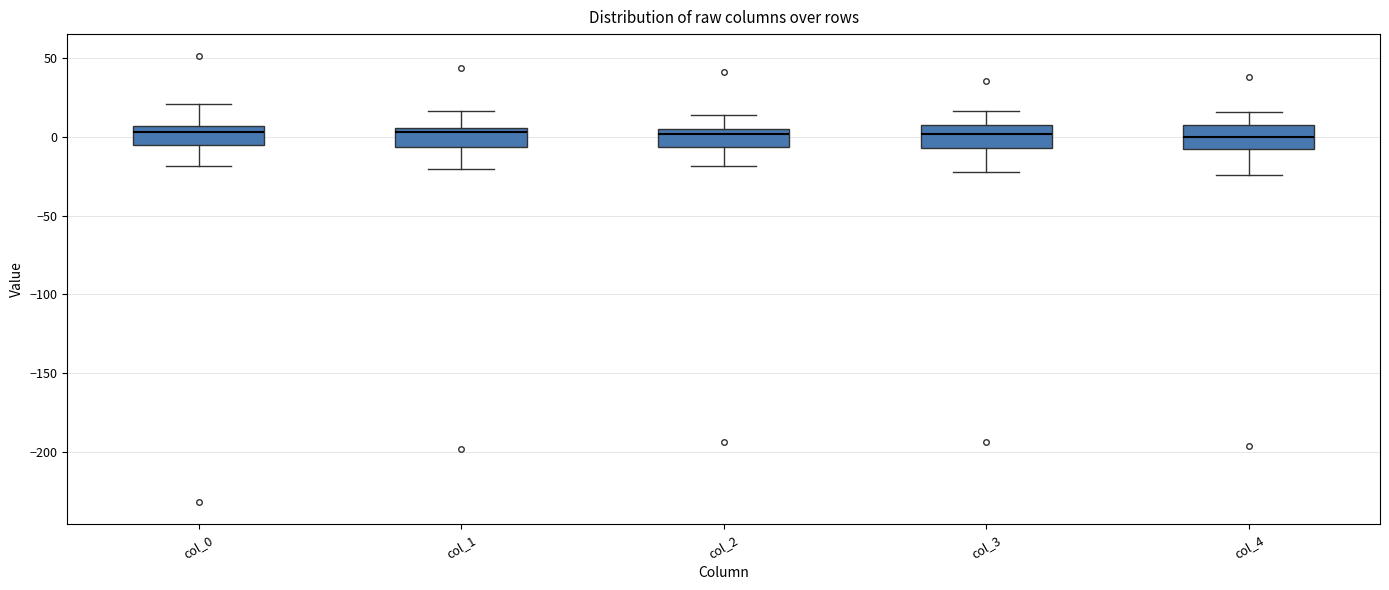

Reading left to right, transcribe this box plot: for each box, give where its median line is, the range the box spans, and where its two whiskers end, as read against the y-axis. The values are not printed on the chart, so give them approximately, as read against the axis.

col_0: median 5 (just below the box's upper edge), box -5 to 5, whiskers -20 to 20
col_1: median 5 (just below the box's upper edge), box -5 to 5, whiskers -20 to 15
col_2: median 0, box -5 to 5, whiskers -20 to 15
col_3: median 0, box -5 to 5, whiskers -25 to 15
col_4: median 0, box -10 to 5, whiskers -25 to 15